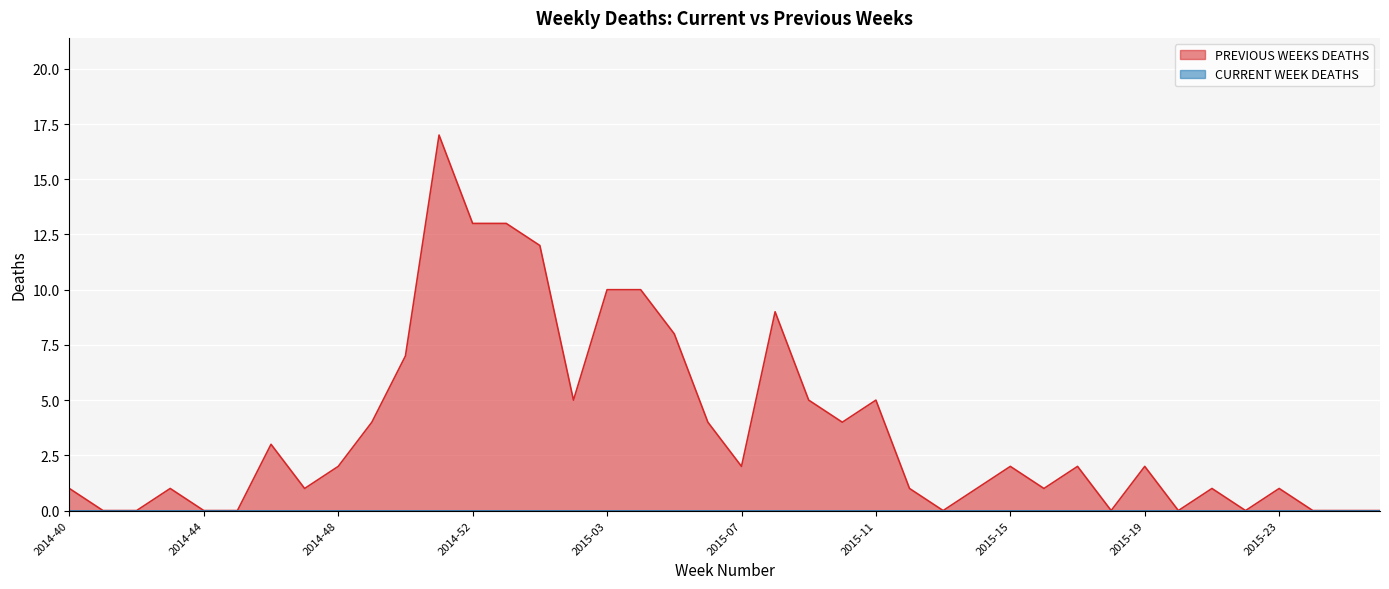

What is the difference between the maximum and minimum values?

17